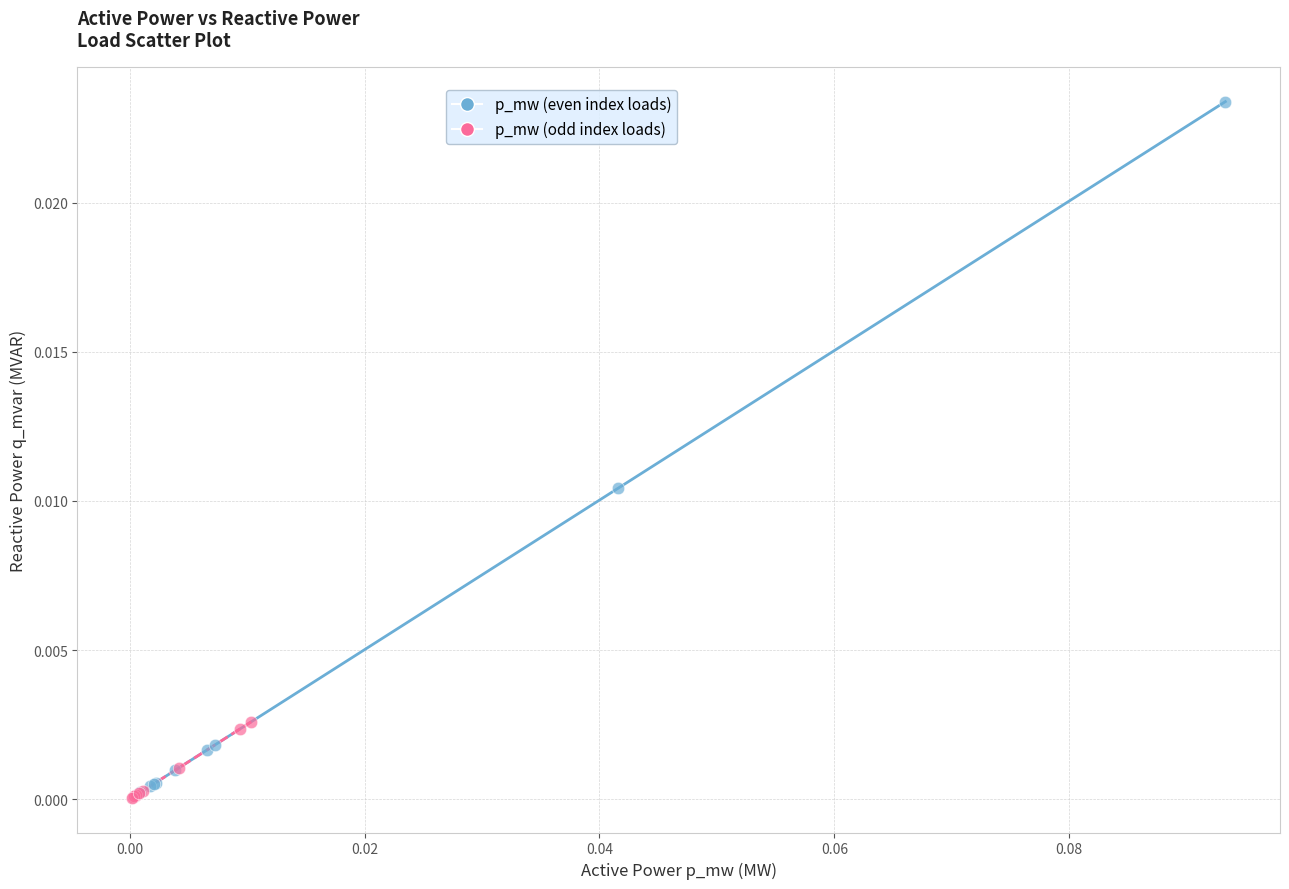

Which series has the largest Y range (max minus min)?

p_mw (even index loads)